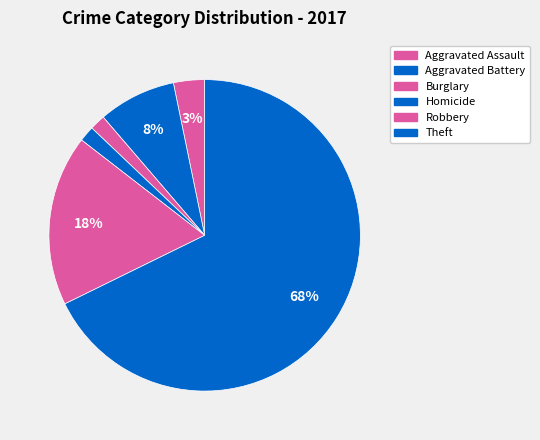

Which category has the biggest portion of the pie?

Theft